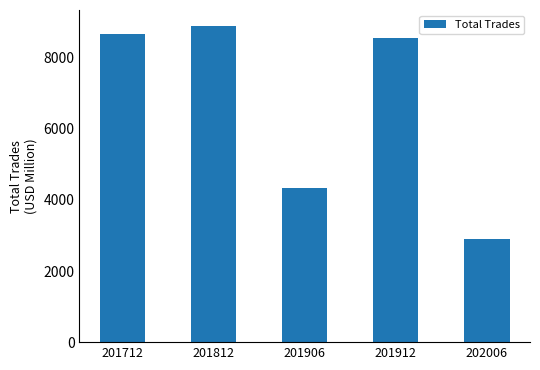

What is the maximum value shown in the chart?

8901.6